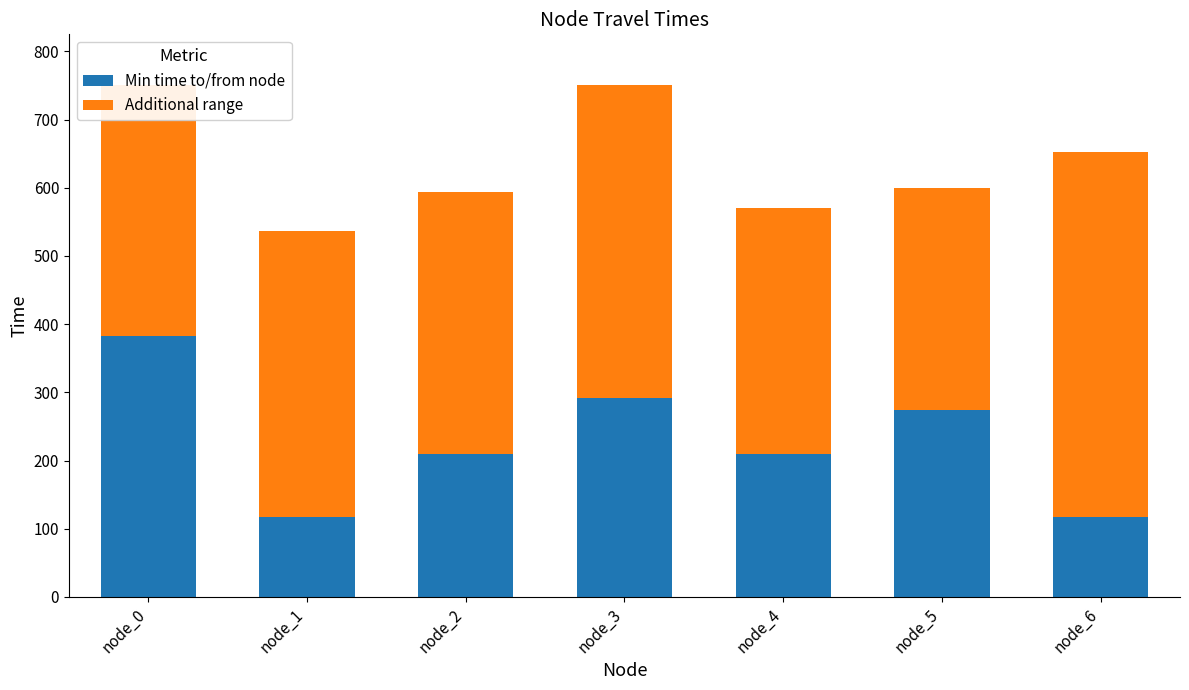

True or false: Min time to/from node has a value of 209 at node_0.

False